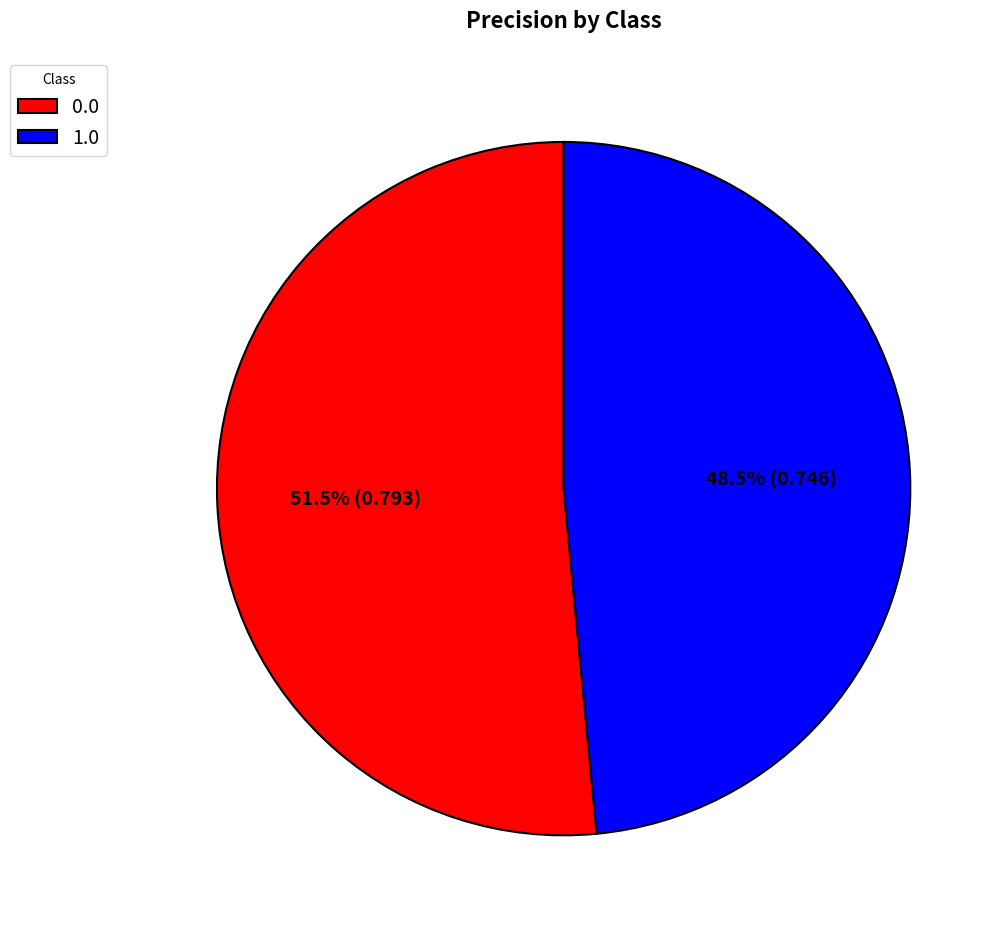

Is there a majority slice in this chart?

Yes